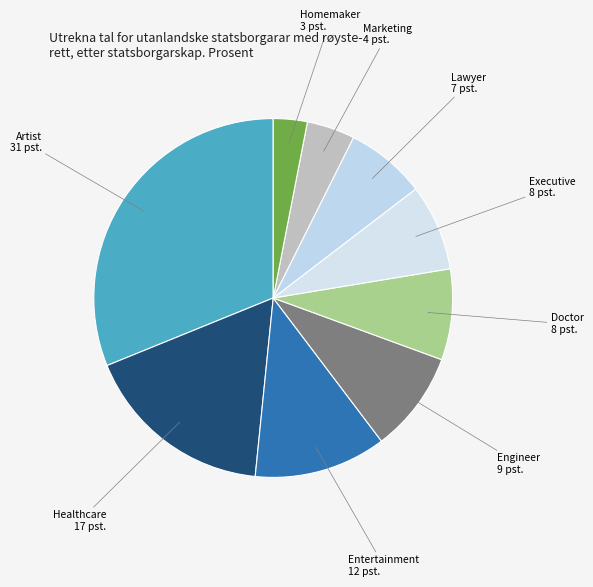

Which category has the smallest portion of the pie?

Homemaker